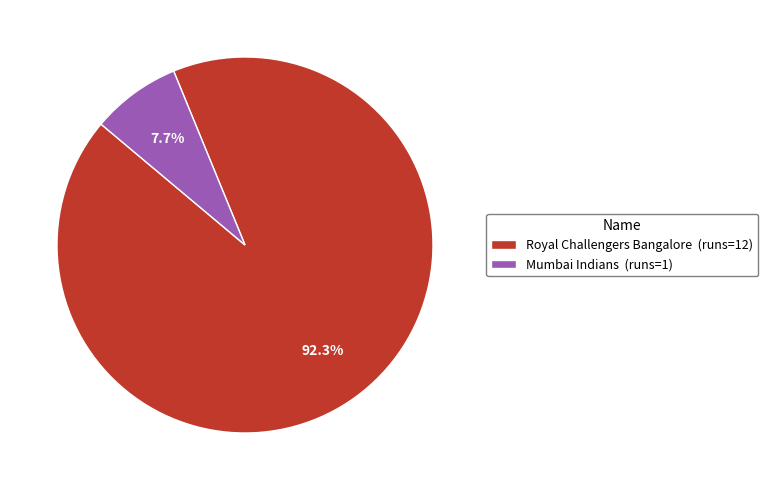

The Royal Challengers Bangalore slice represents 99% of the pie. True or false?

False